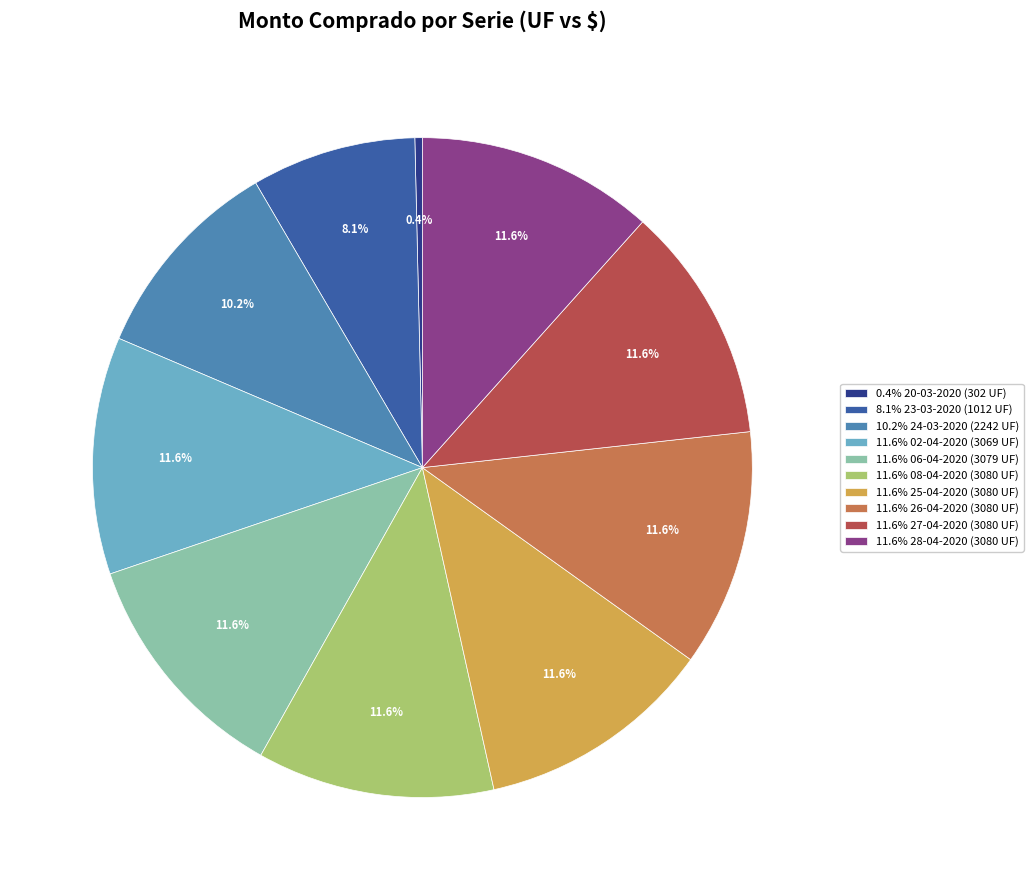

Combined, do 10.2% 24-03-2020 (2242 UF) and 0.4% 20-03-2020 (302 UF) account for over 50%?

No